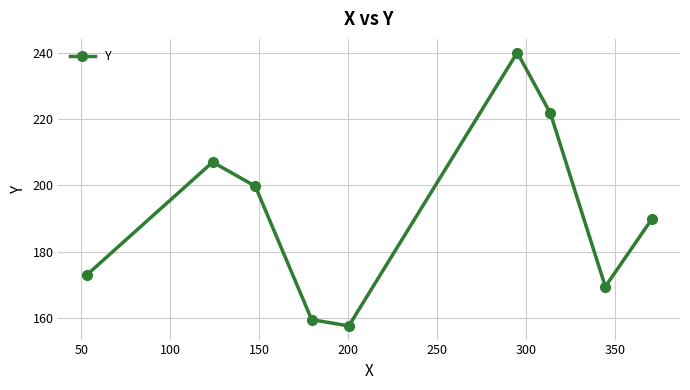

Reading left to right, extract all data points from this chart.

173.0	207.0	199.8	159.6	157.7	240.0	221.7	169.5	189.8